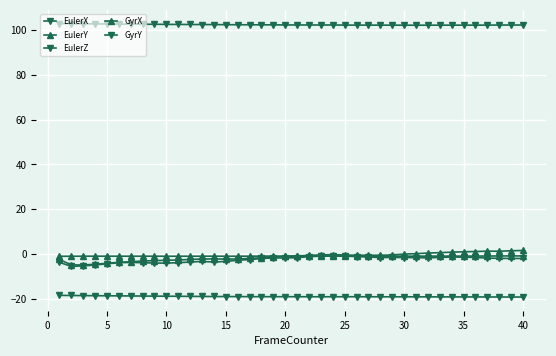

What is the value of the GyrX point at the 34th from the left?

0.9